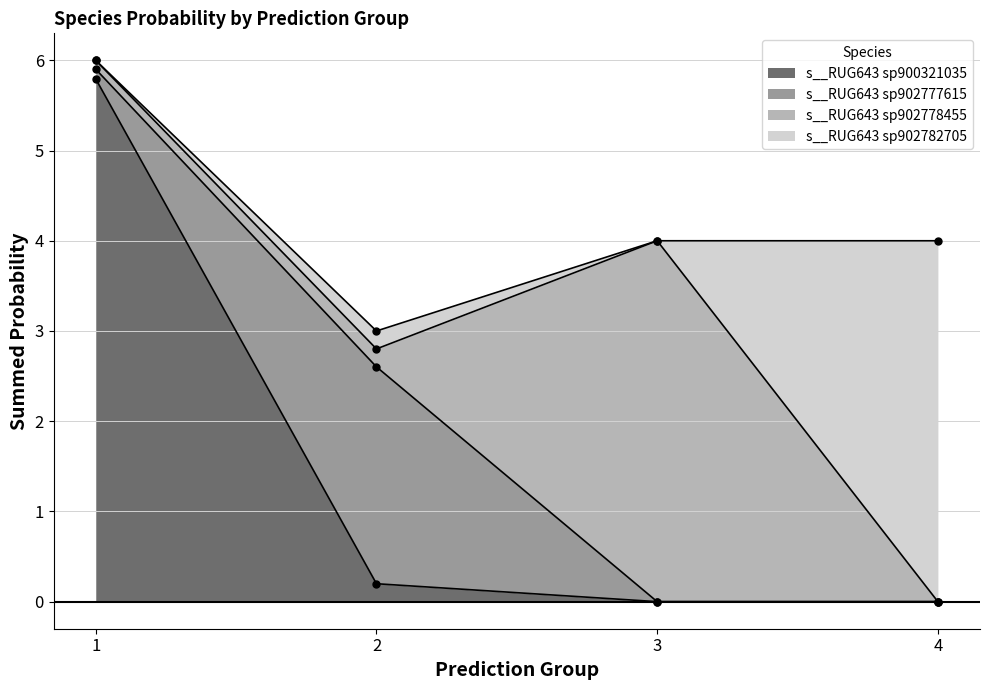

At which category does the chart reach its minimum across all series?

3